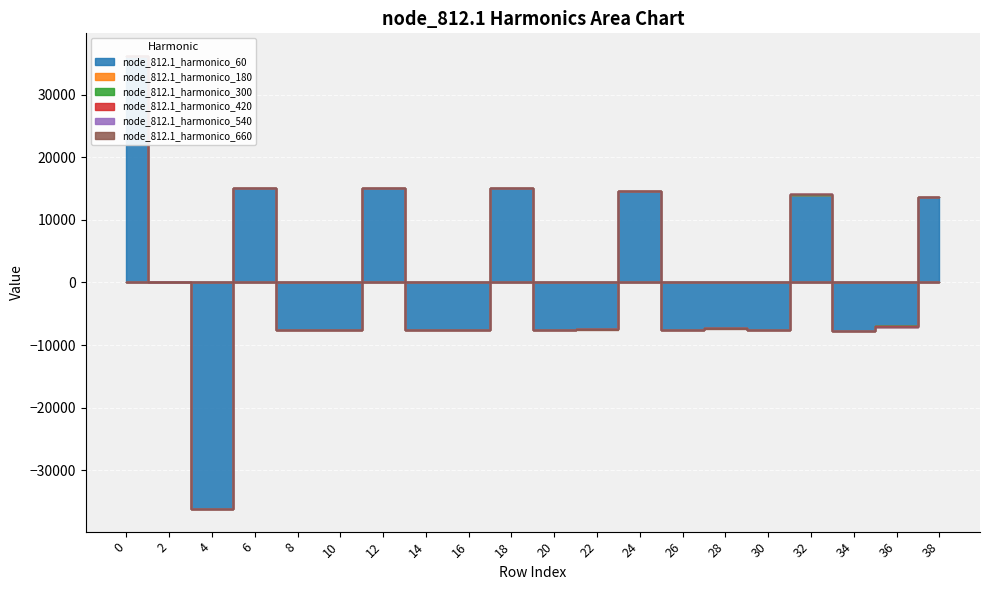

What is the difference between the second highest and minimum values in the node_812.1_harmonico_60 series?

51319.4